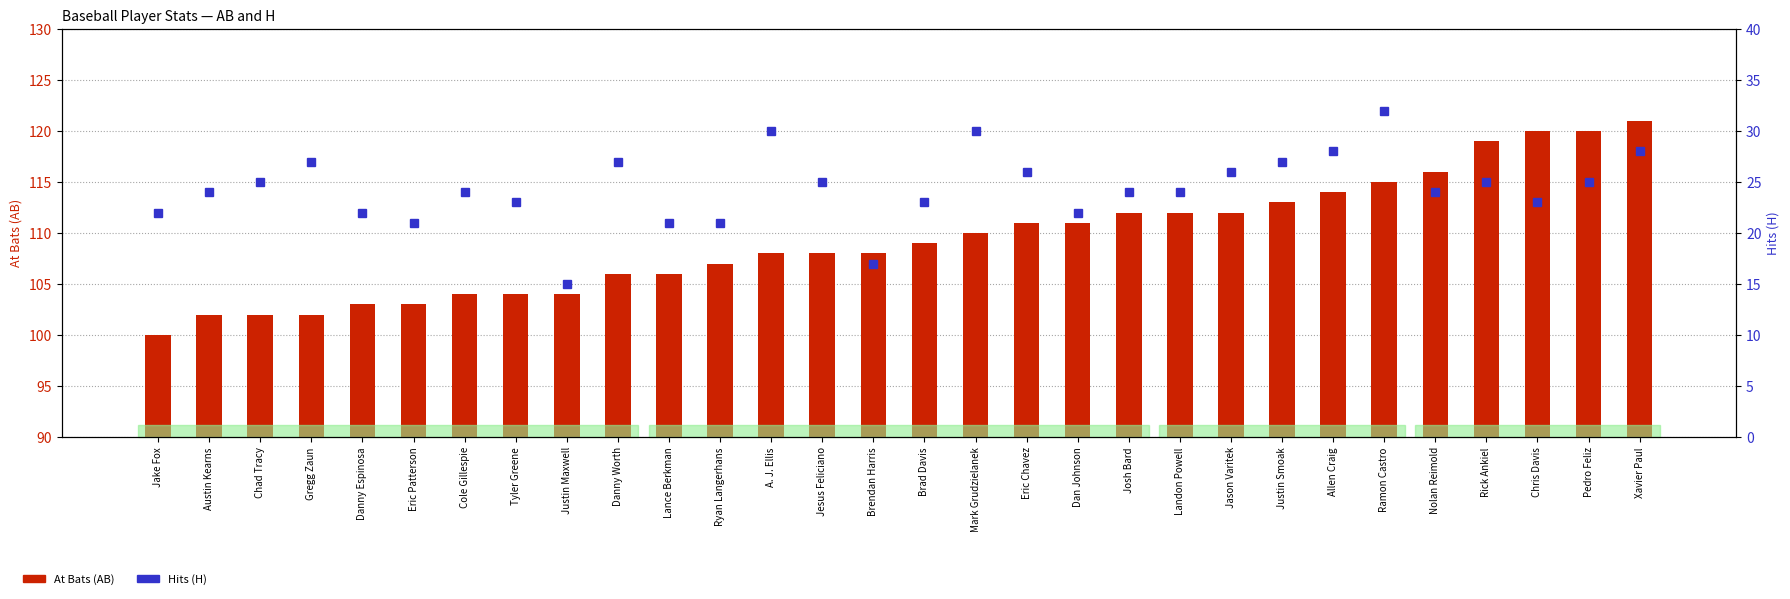

What is the sum of all AB values?

3282